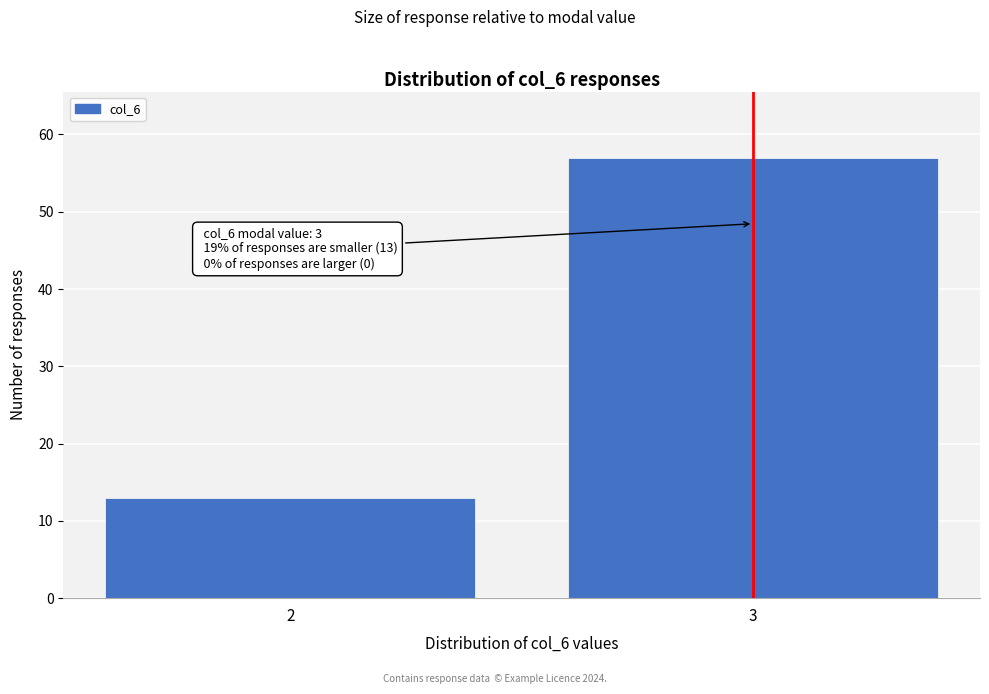

Reading left to right, what are all the values shown in this chart?

13	57